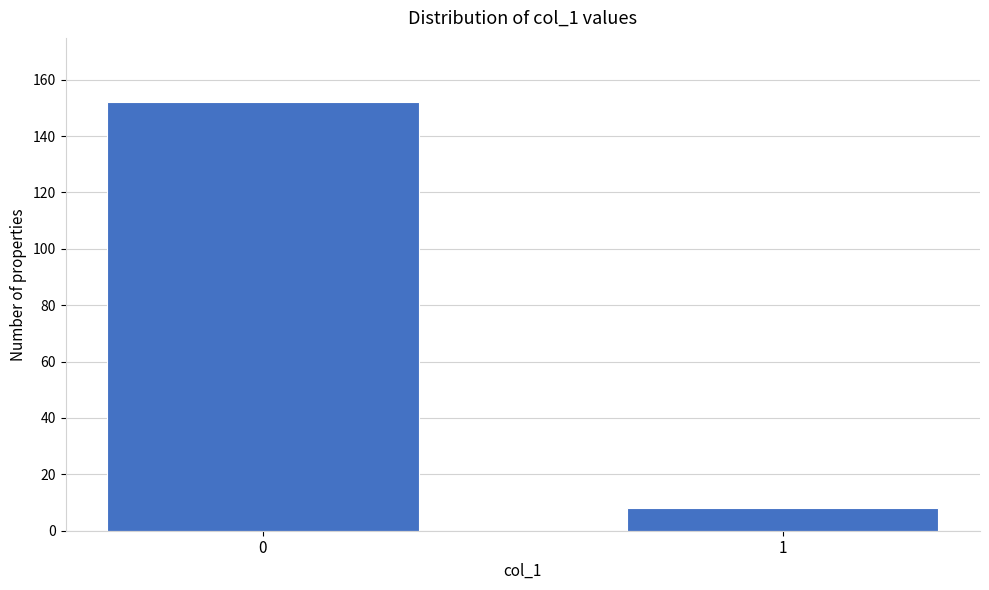

Reading right to left, list all the values displayed in this chart.

1=8	0=152